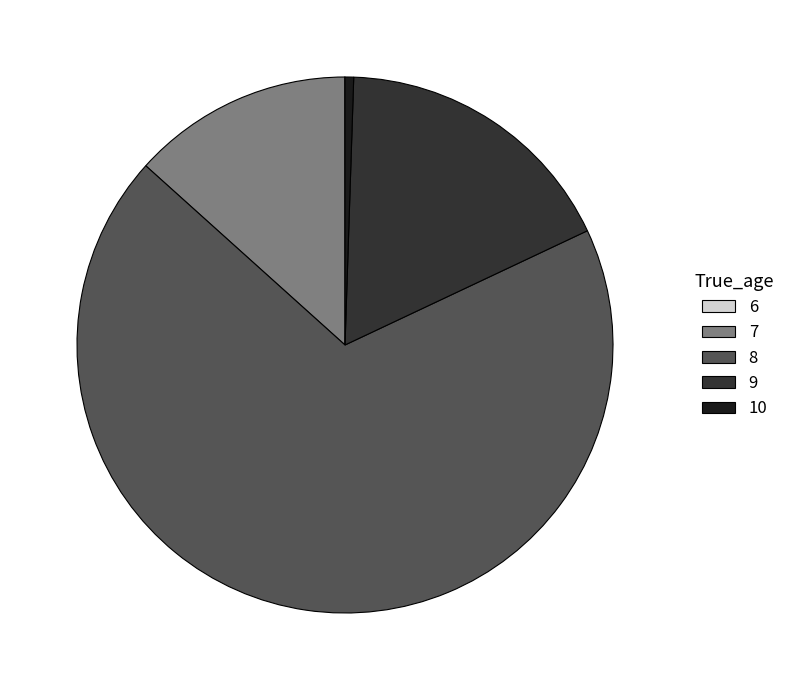

Is the sum of 7 and 10 greater than half?

No